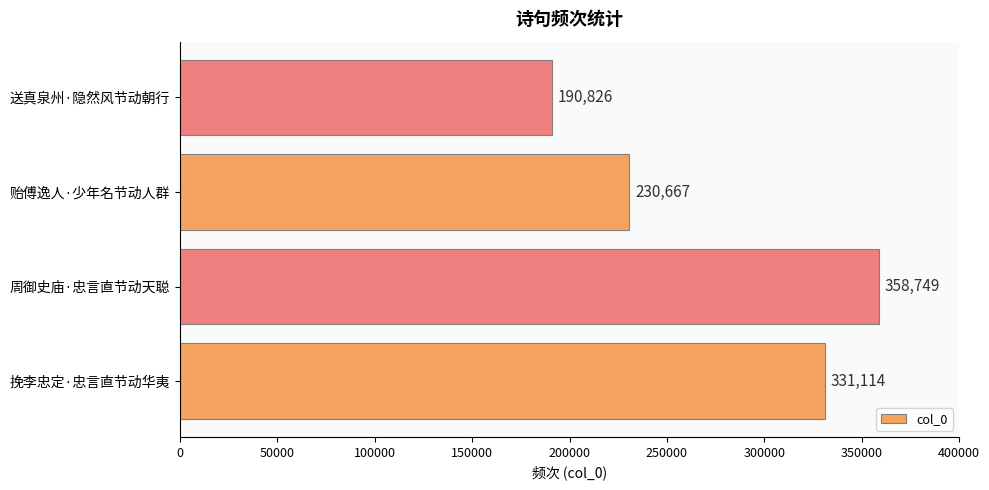

What is the maximum value shown in the chart?

358749